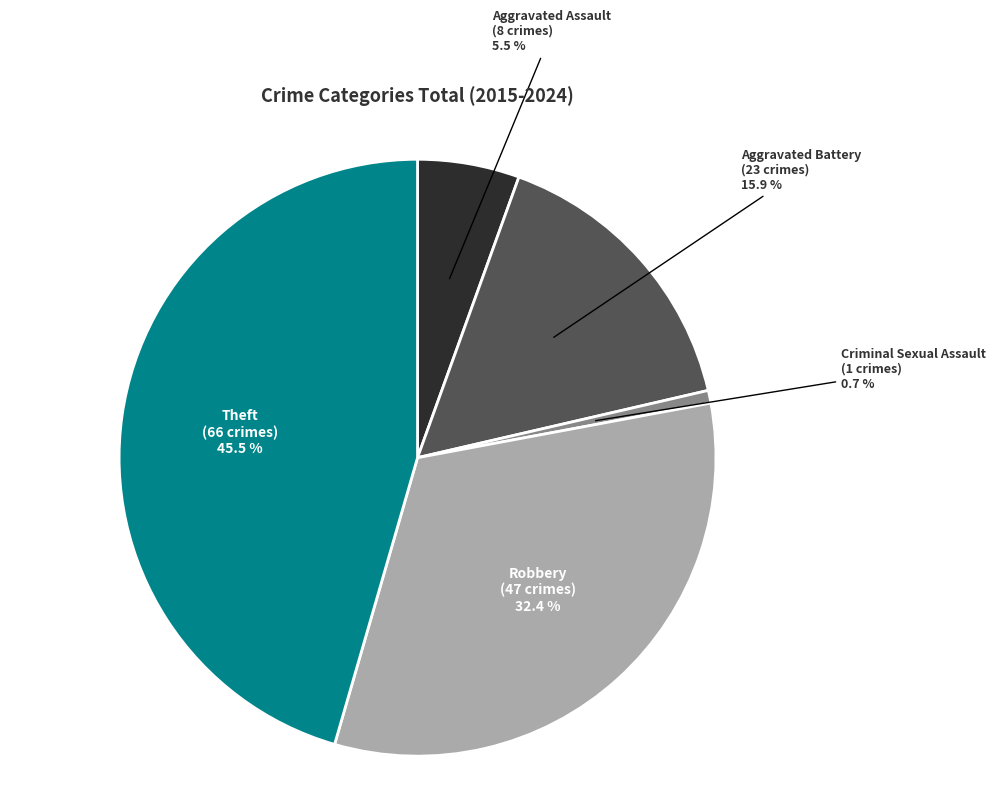

Is there a majority slice in this chart?

No